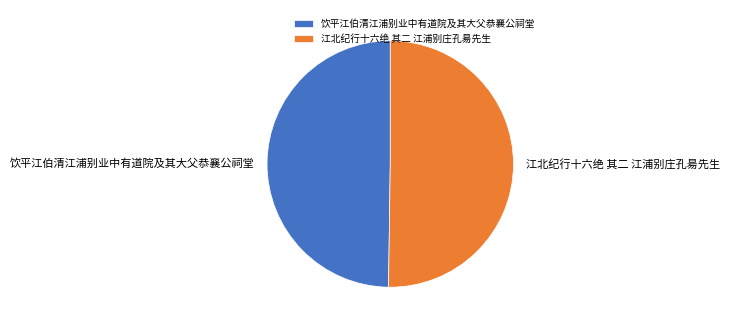

What is the ratio of the value at 饮平江伯清江浦别业中有道院及其大父恭襄公祠堂 to the value at 江北纪行十六绝 其二 江浦别庄孔昜先生?

1.0